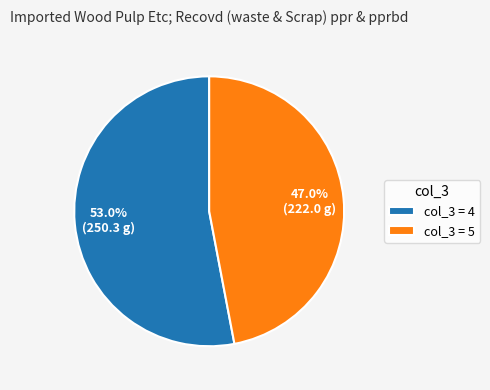

What is the majority slice?

col_3 = 4